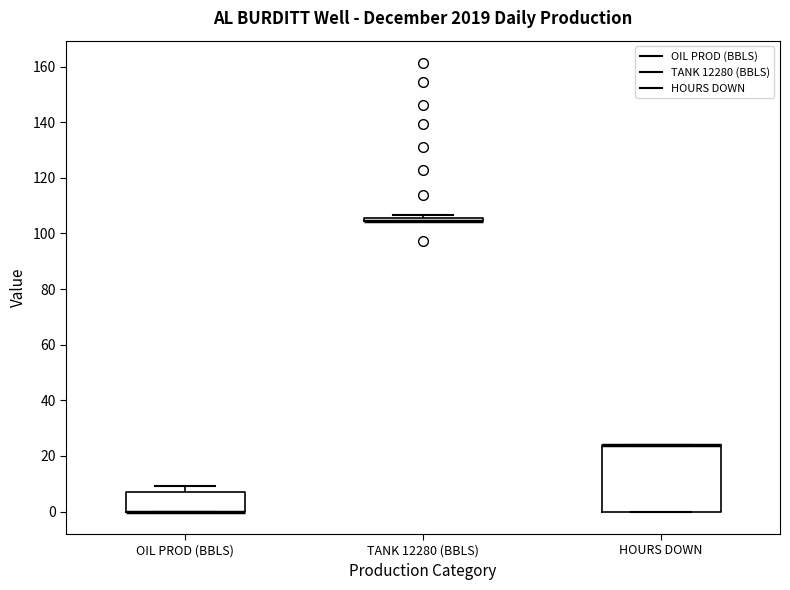

Comparing the boxes themselves (not the whiskers), which one is the tallest?

HOURS DOWN